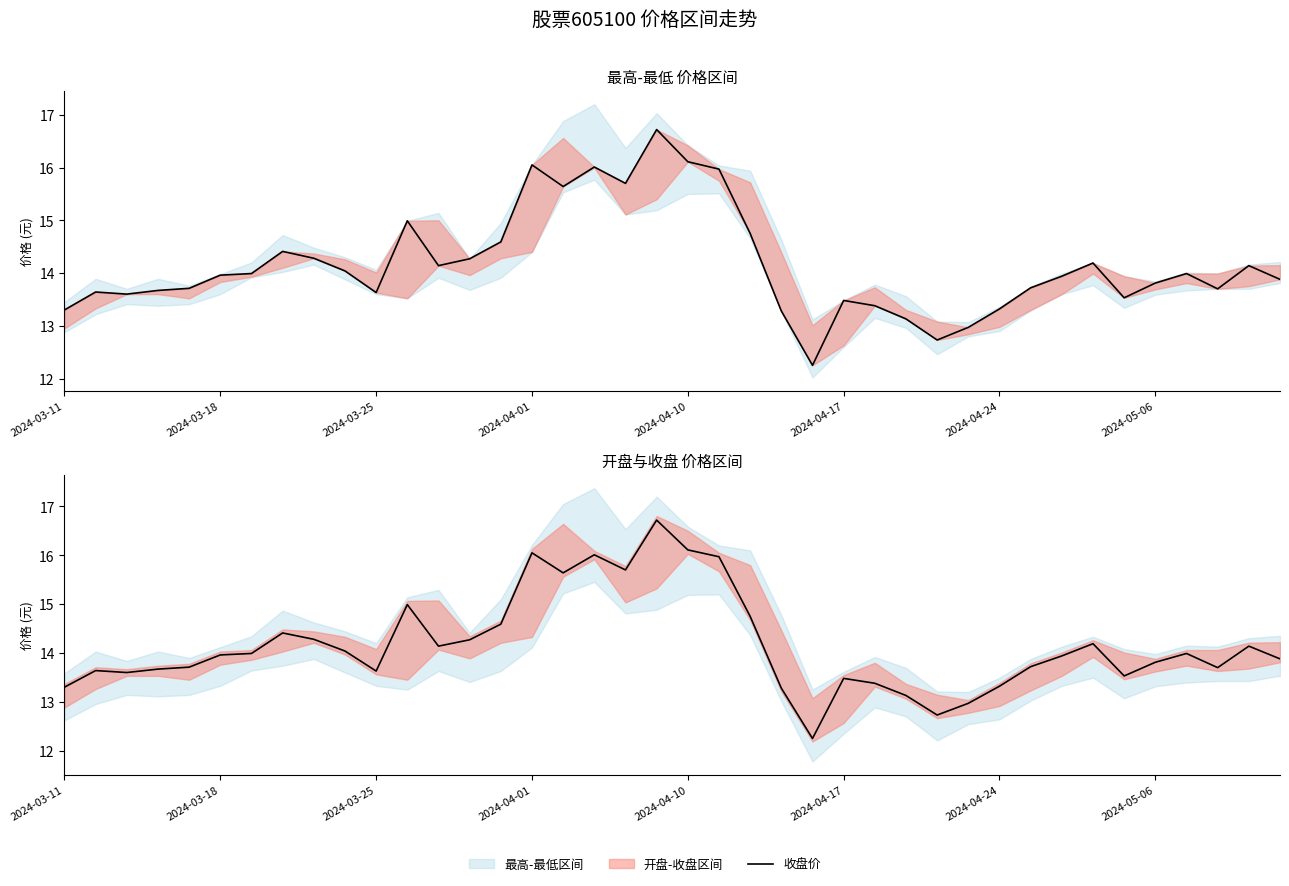

What is the maximum value shown in the chart?

16.7